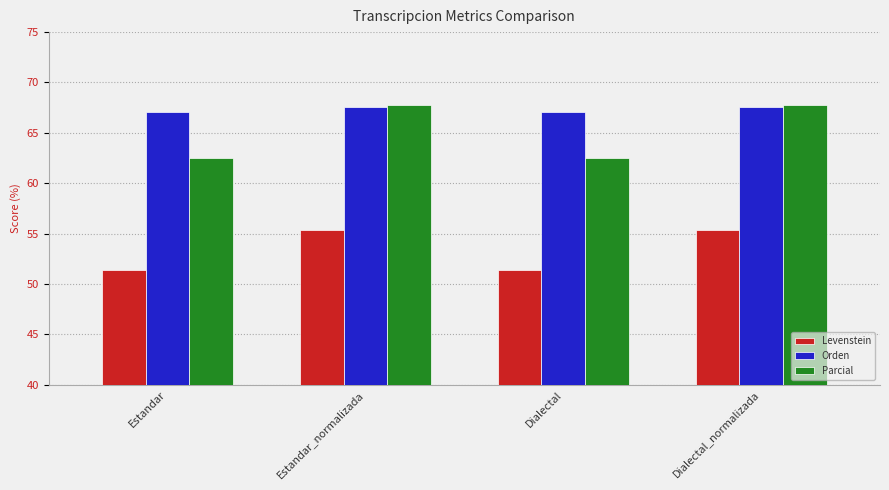

What is the difference between the second highest and minimum values in the Orden series?

0.5